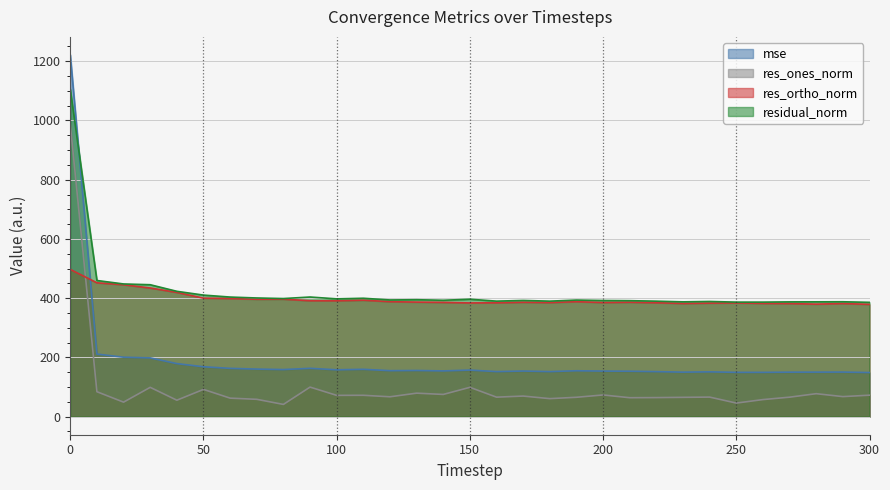

At 120, list the series in order from largest to smallest.

residual_norm, res_ortho_norm, mse, res_ones_norm